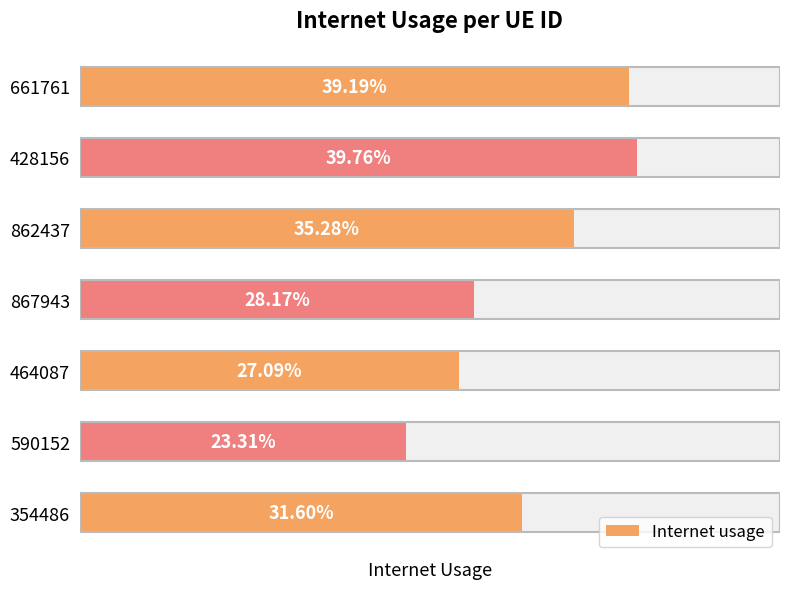

What is the smallest value displayed?

0.2